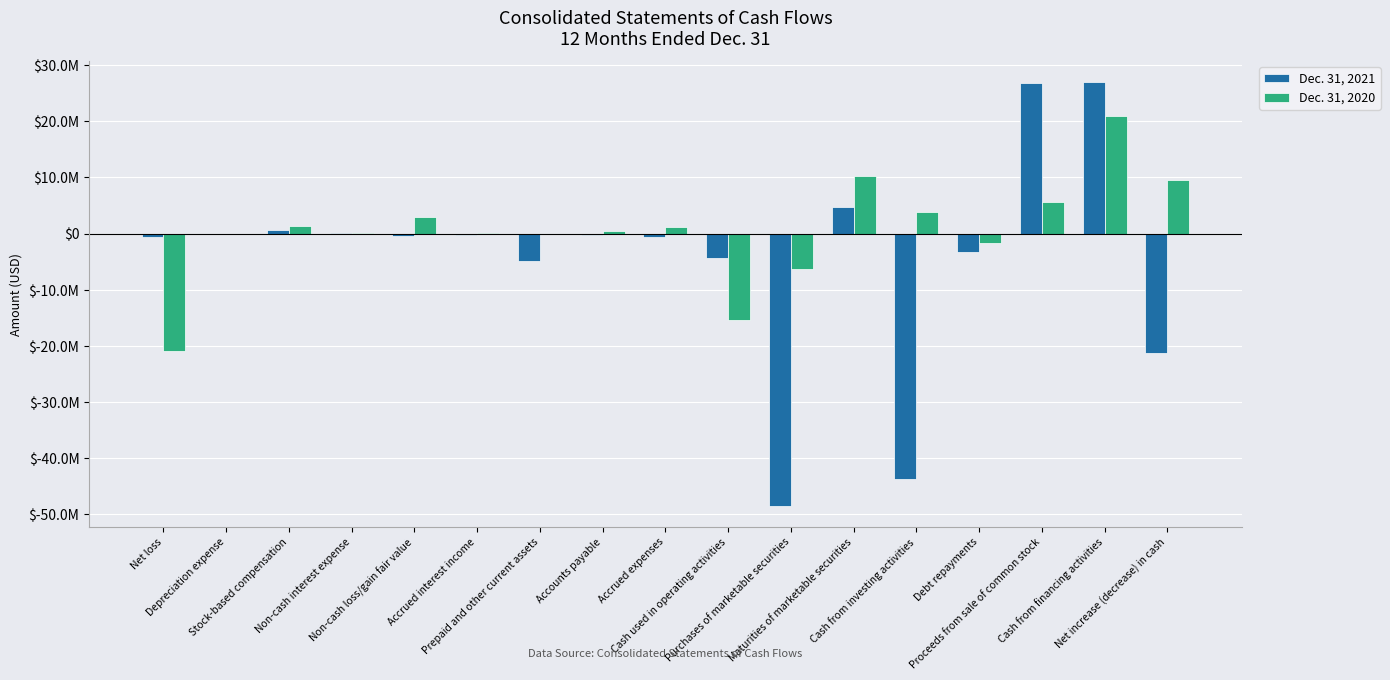

Are the bars grouped side by side (vs. stacked)?

Yes